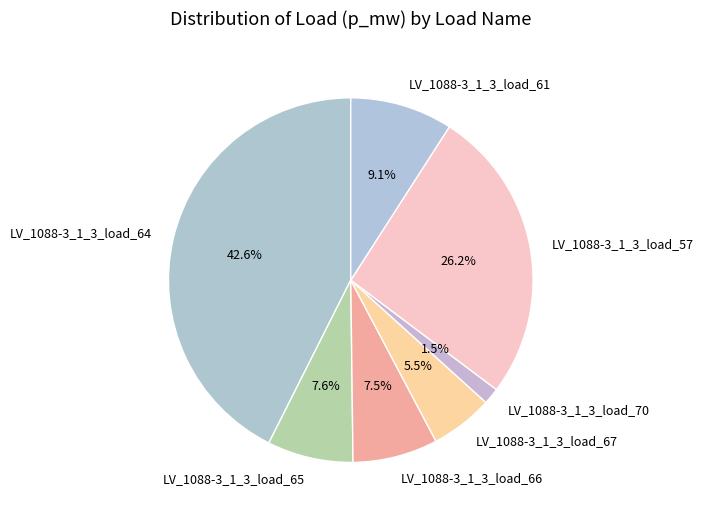

To the nearest percent, what is the average slice percentage?

14%